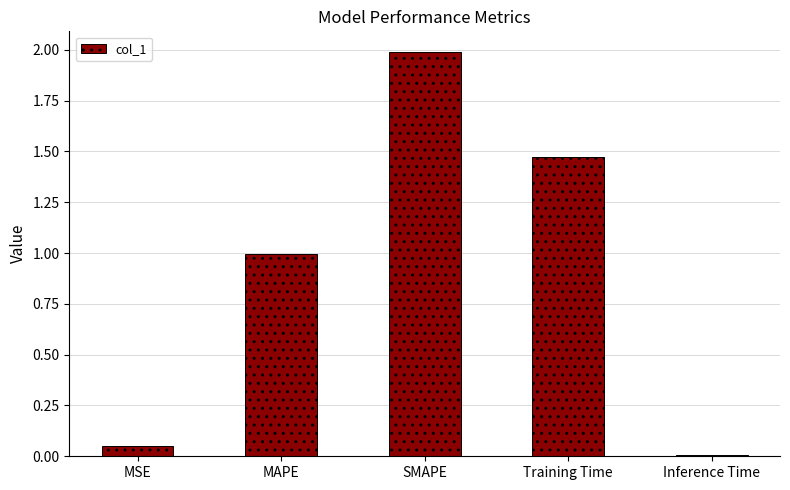

What is the greatest value displayed?

2.0